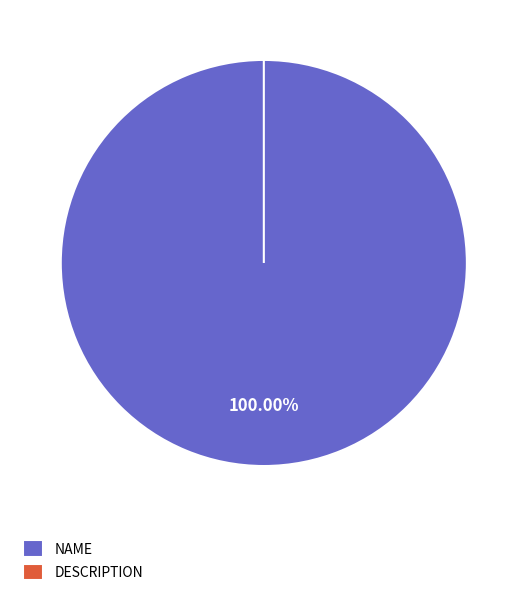

Which slice is the smallest?

DESCRIPTION